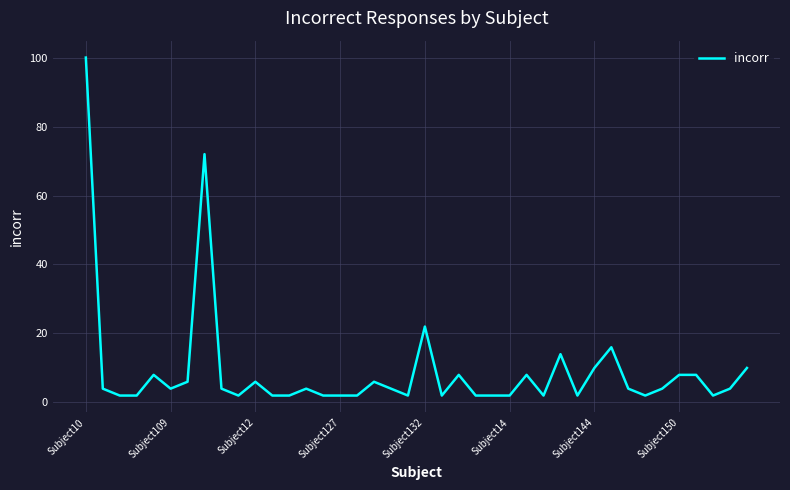

Count the number of data series in this chart.

1